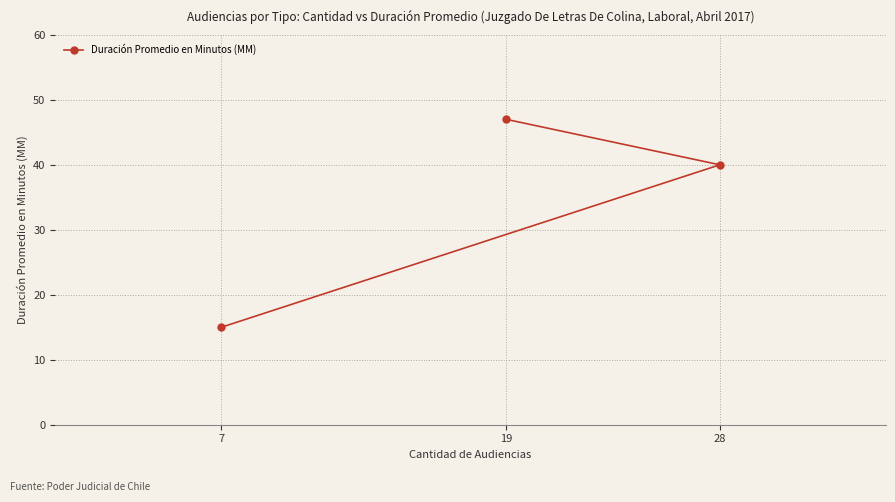

What is the value of the 3rd point from the left?

40